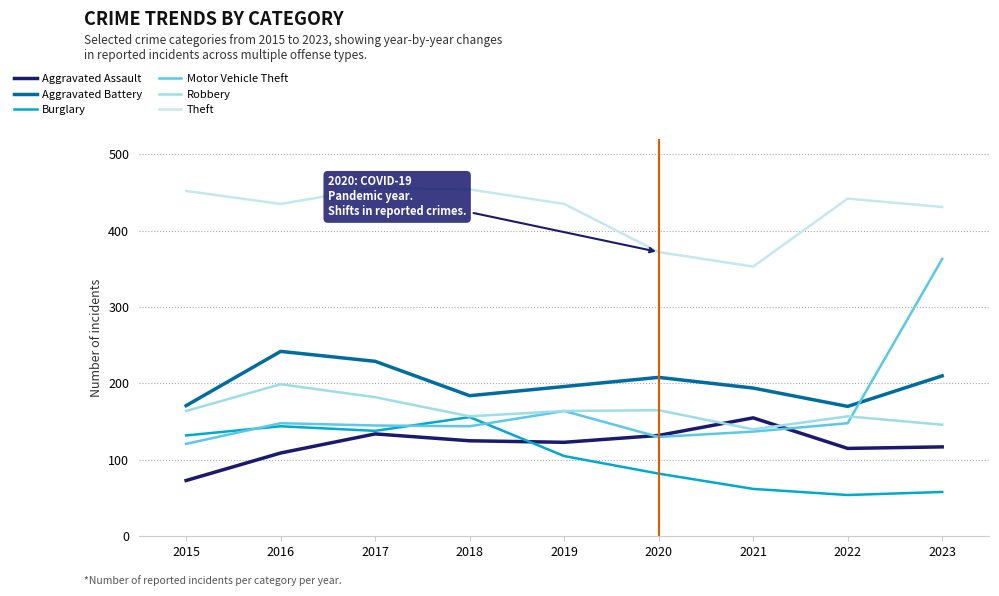

What is the difference between the maximum and minimum values in the Burglary series?

102